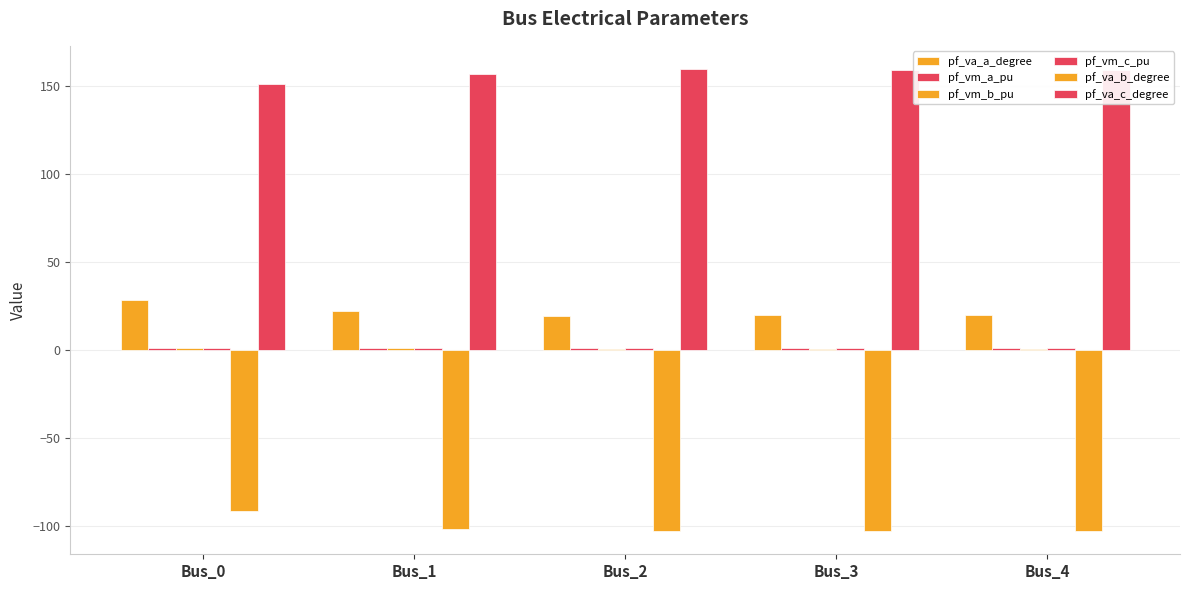

Count the number of data series in this chart.

6